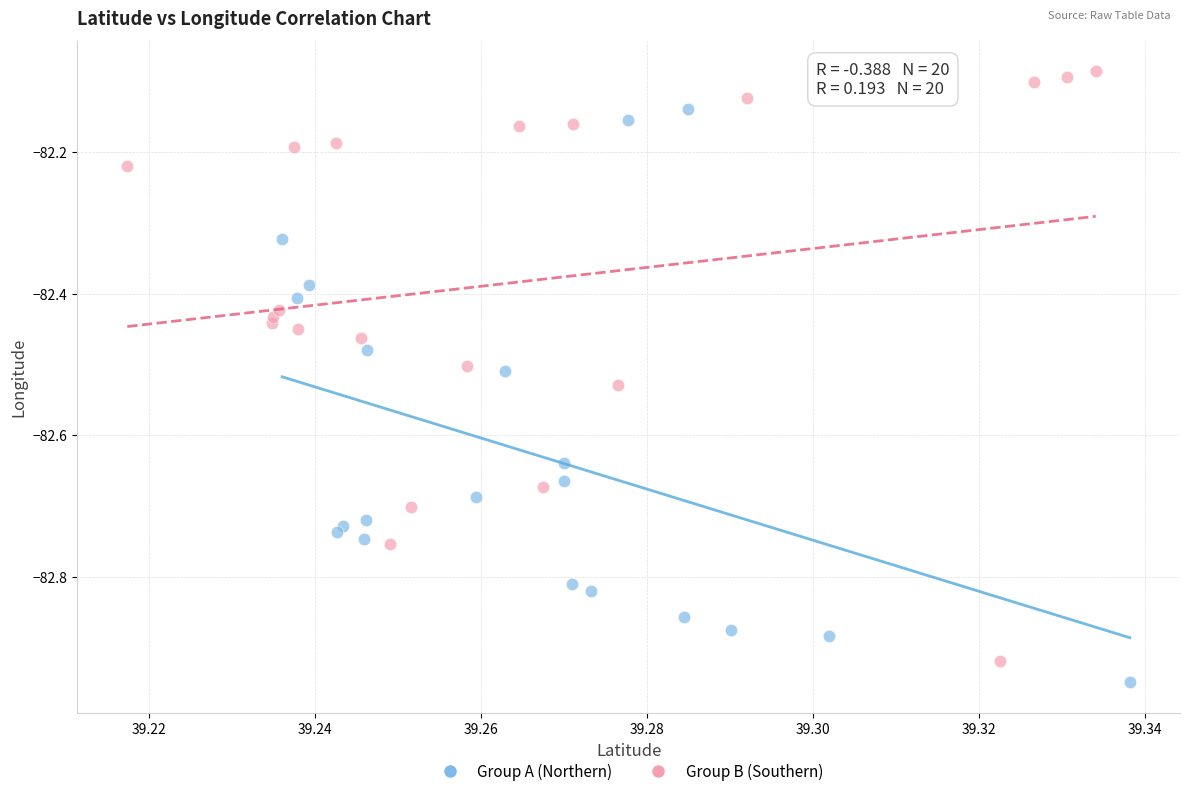

Which series reaches the maximum Y coordinate?

Group B (Southern)